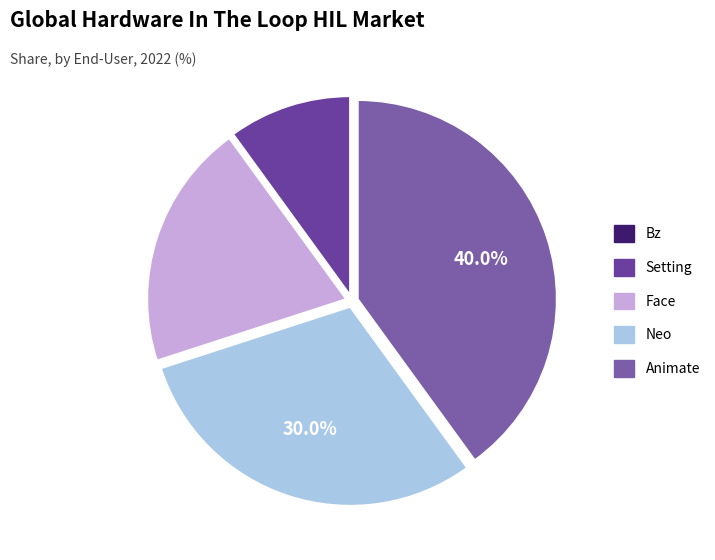

Which has a higher value, Face or Neo?

Neo